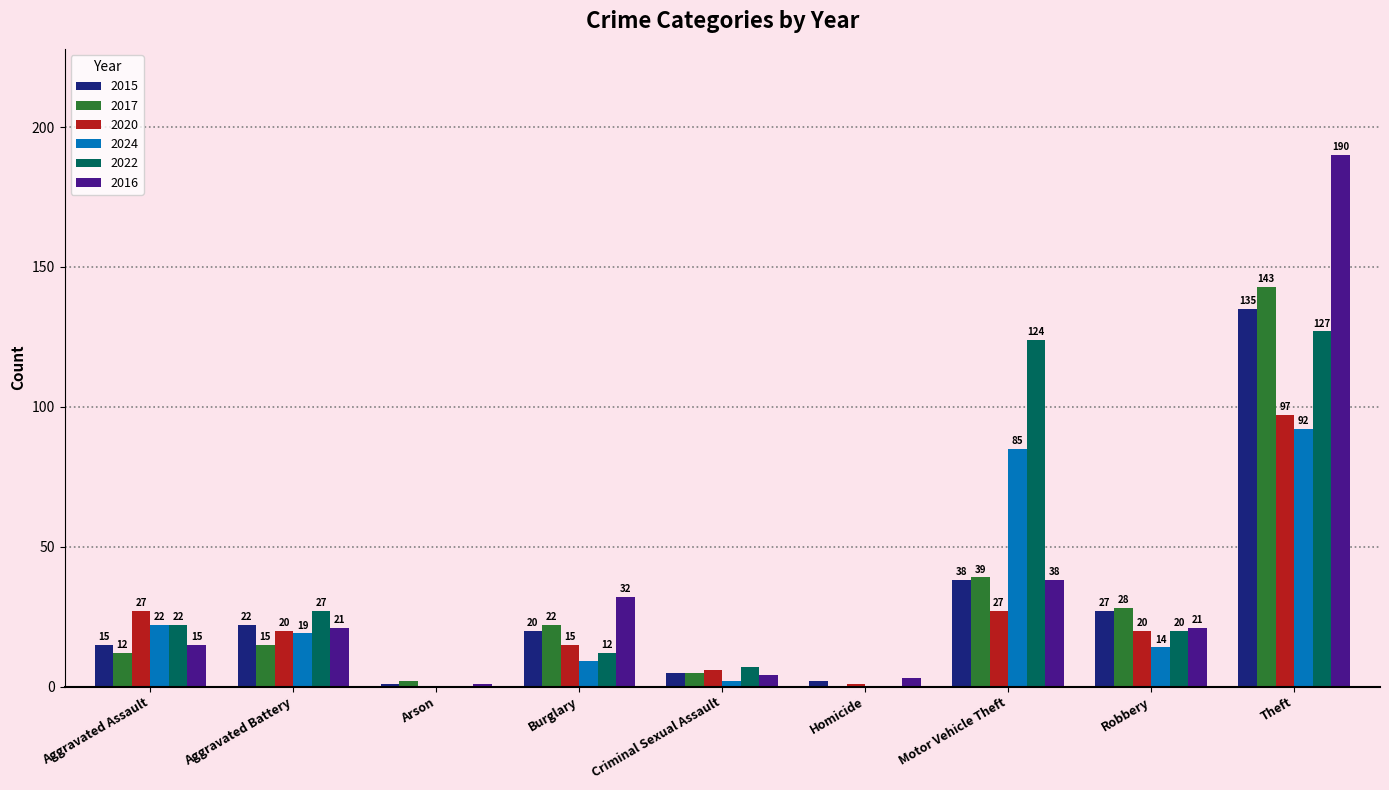

Which series has the largest range (max minus min)?

2016